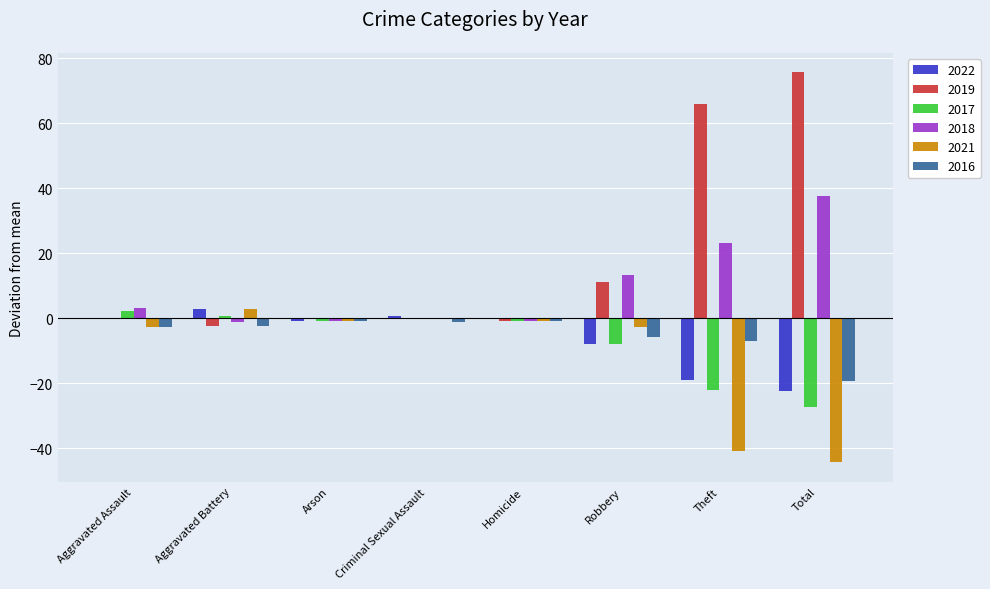

What is the maximum value shown in the chart?

75.7